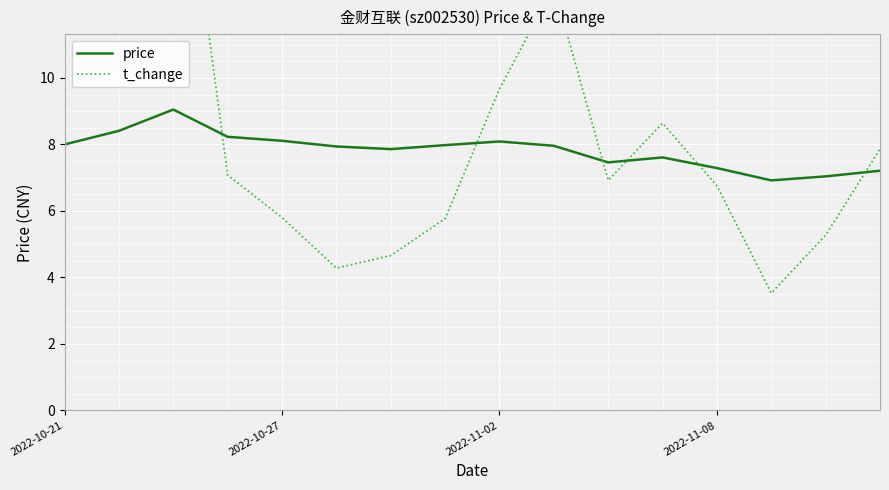

After their last crossing, which series has the higher values: price or t_change?

t_change